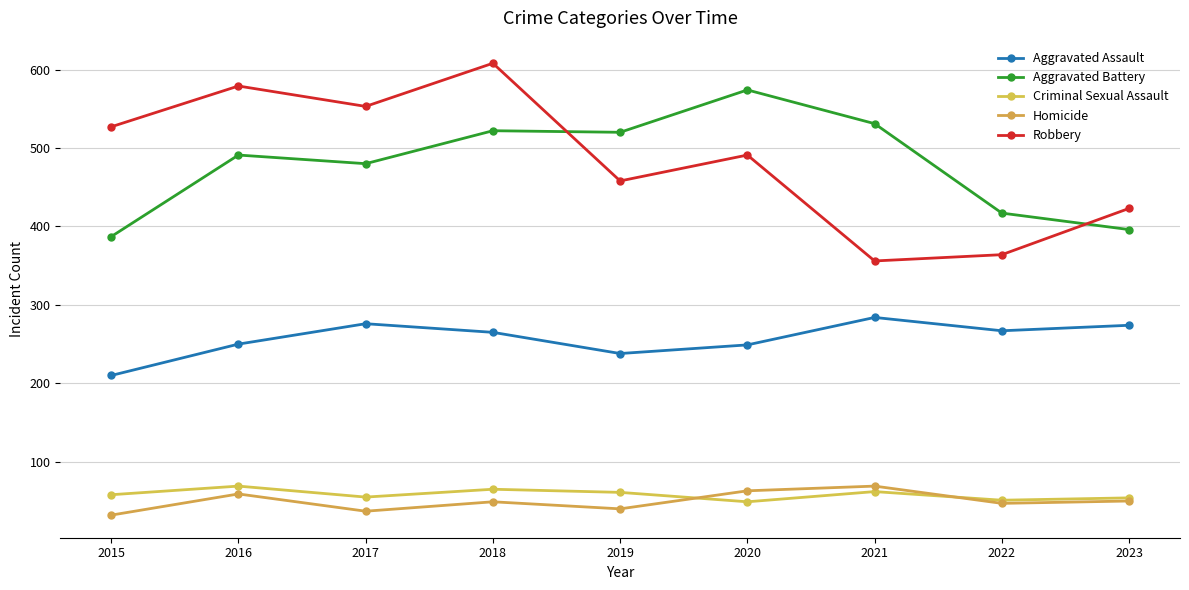

Is this an area chart (filled region under the line)?

No